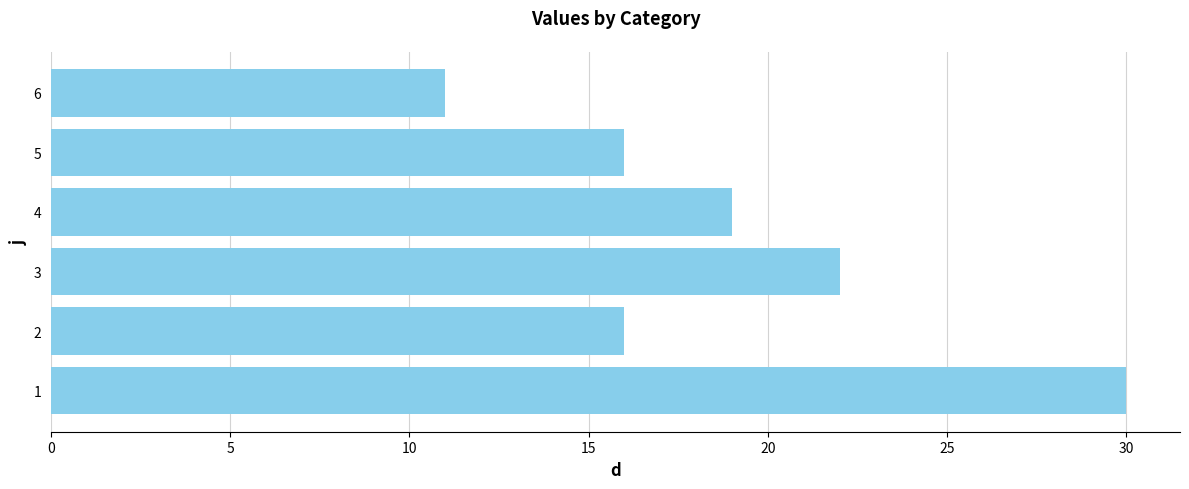

What is the ratio of the value at 5 to the value at 3?

0.7